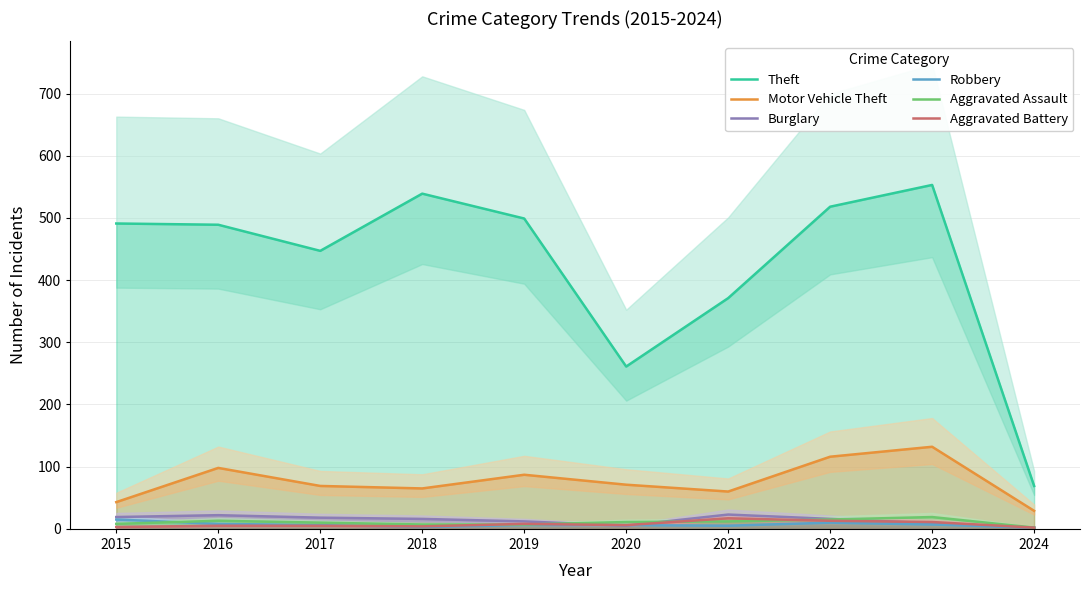

Count the number of data series in this chart.

6